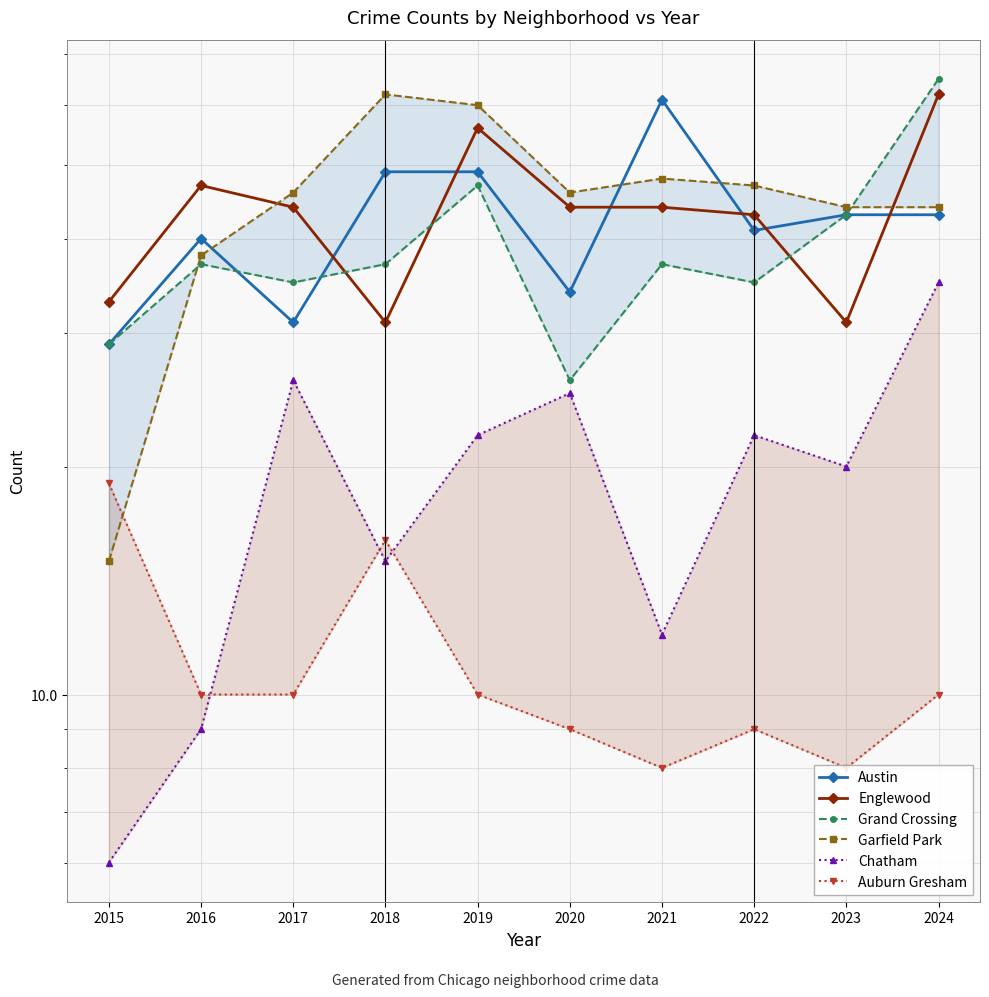

Is it true that Chatham equals 35 at 2024?

True